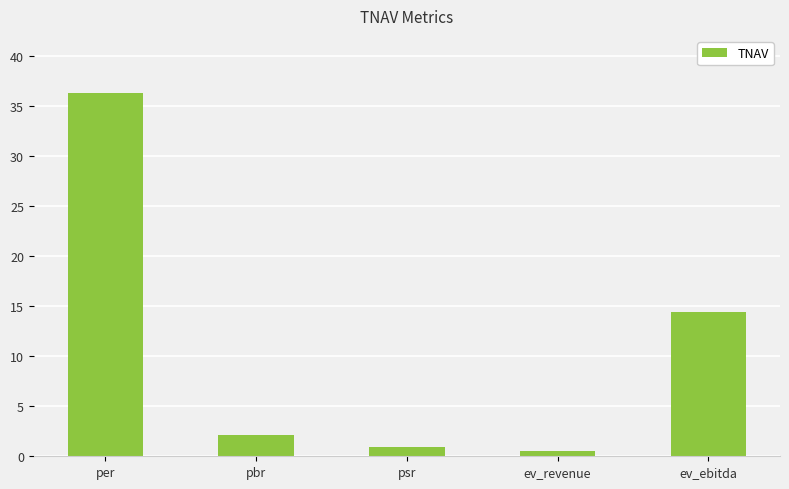

Count the number of categories in the chart.

5